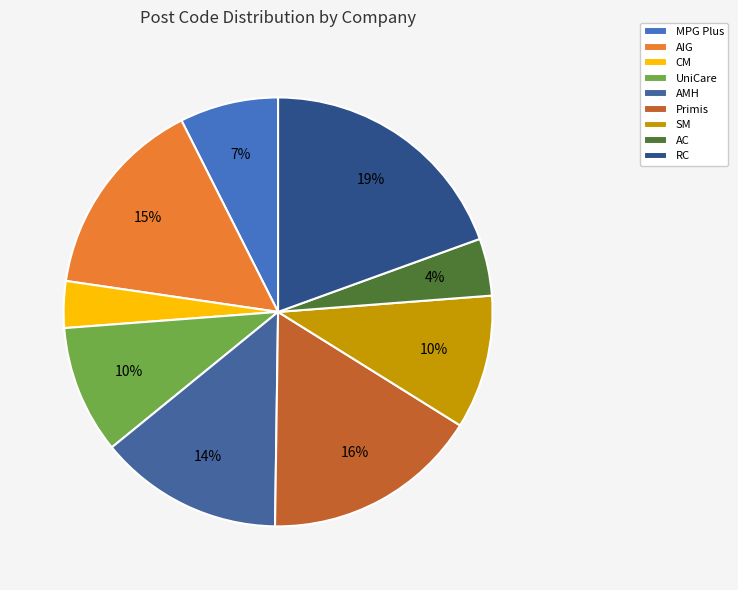

Does AMH represent more than half of the total?

No